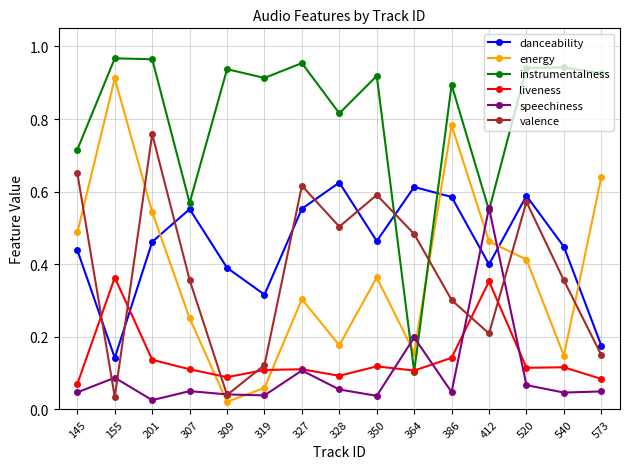

How many intersections are there between energy and instrumentalness?

2